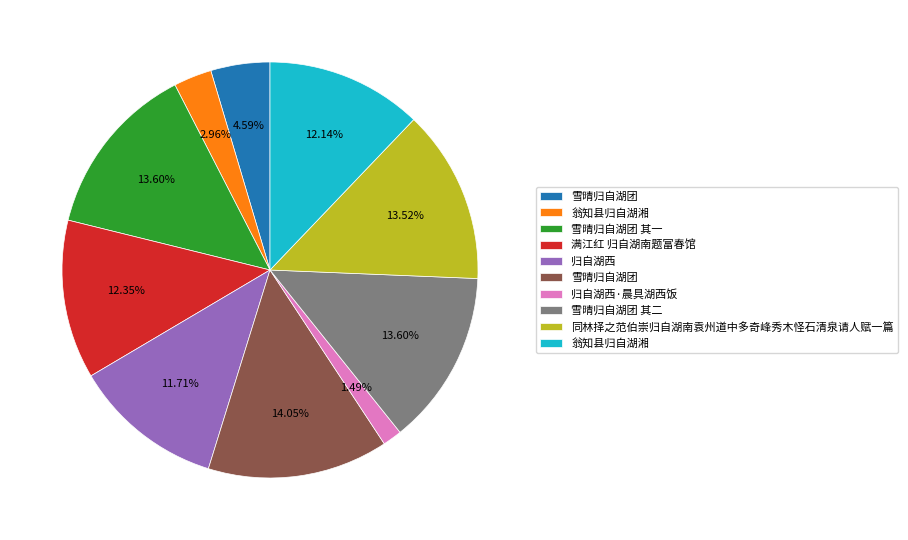

Is there any slice that represents more than half of the pie?

No